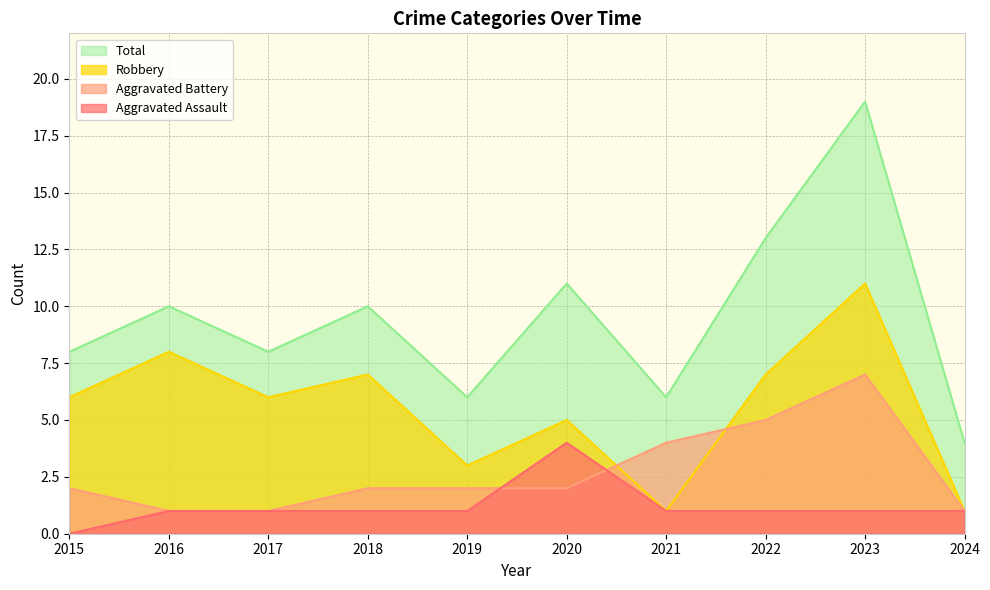

List the series in order of their peak value, highest first.

Total, Robbery, Aggravated Battery, Aggravated Assault